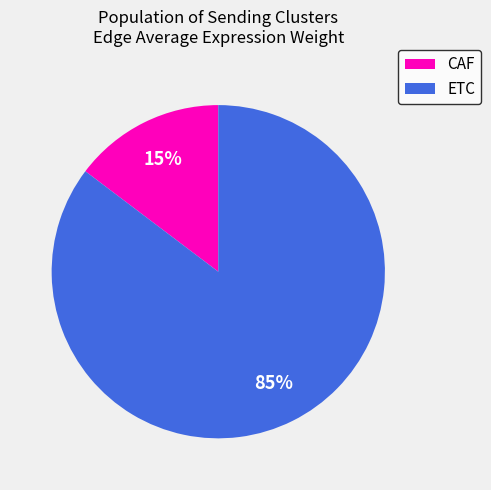

Is there a majority slice in this chart?

Yes